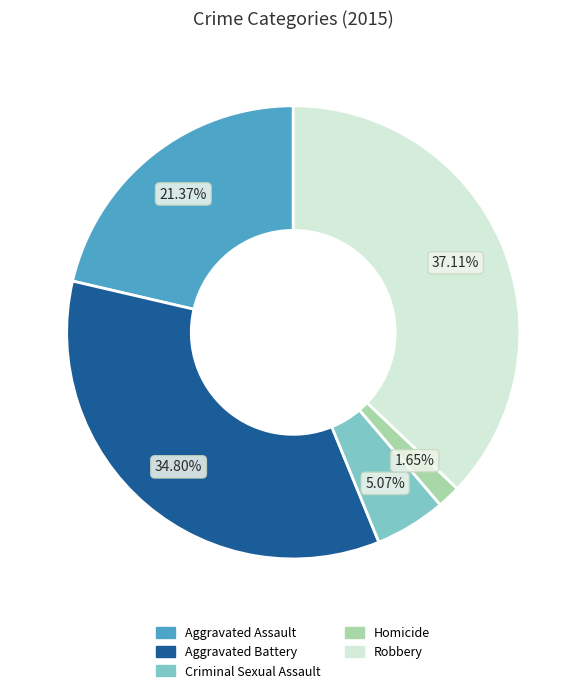

What portion of the pie excludes Aggravated Battery?

65.2%